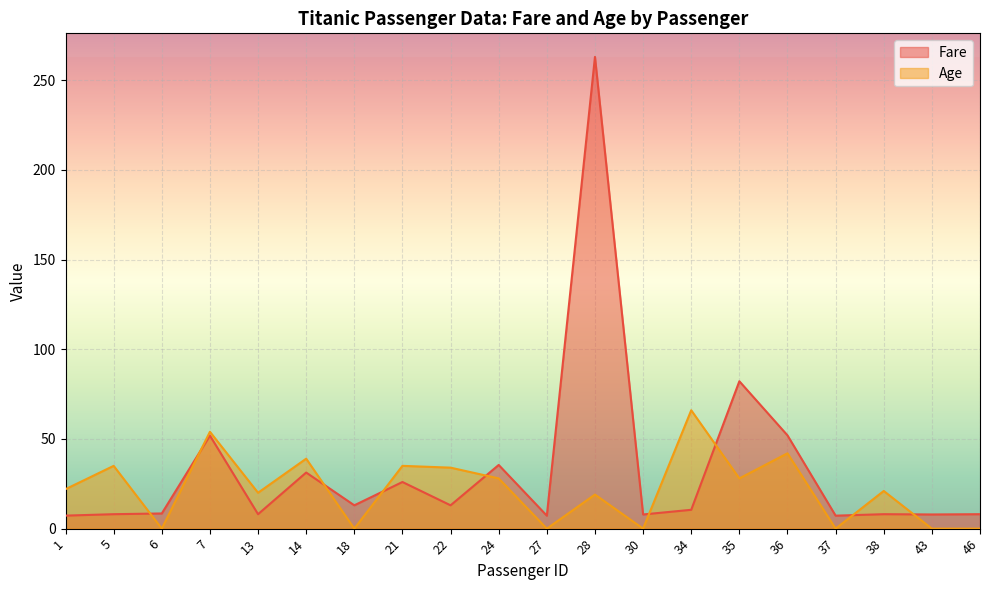

How many intersections are there between Age and Fare?

9